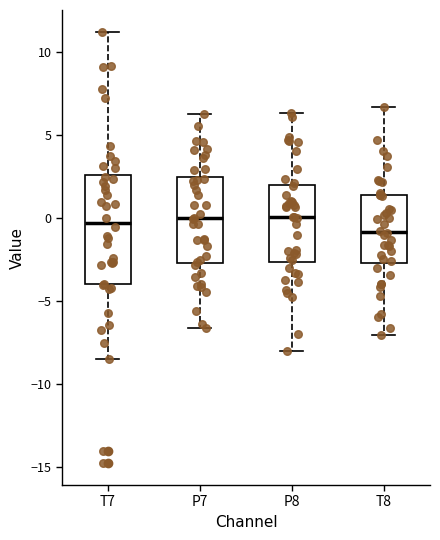

Which box's median line is the lowest?

T8